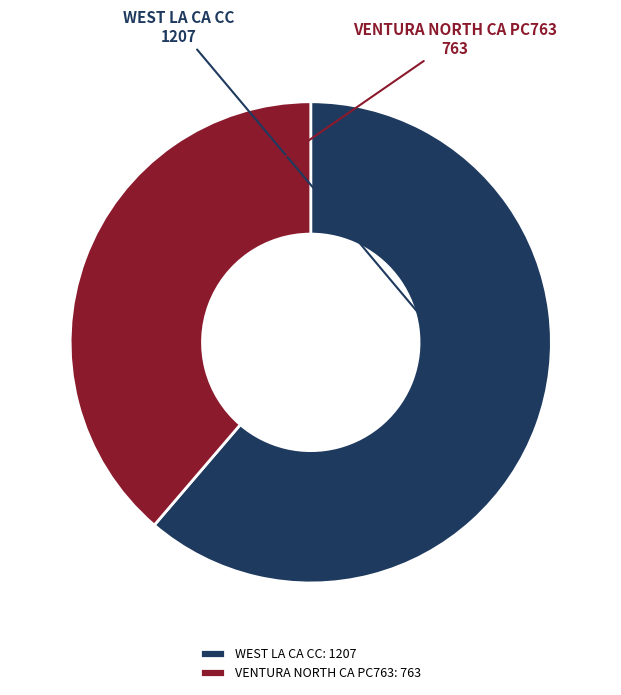

Which has a higher value, VENTURA NORTH CA PC763 or WEST LA CA CC?

WEST LA CA CC